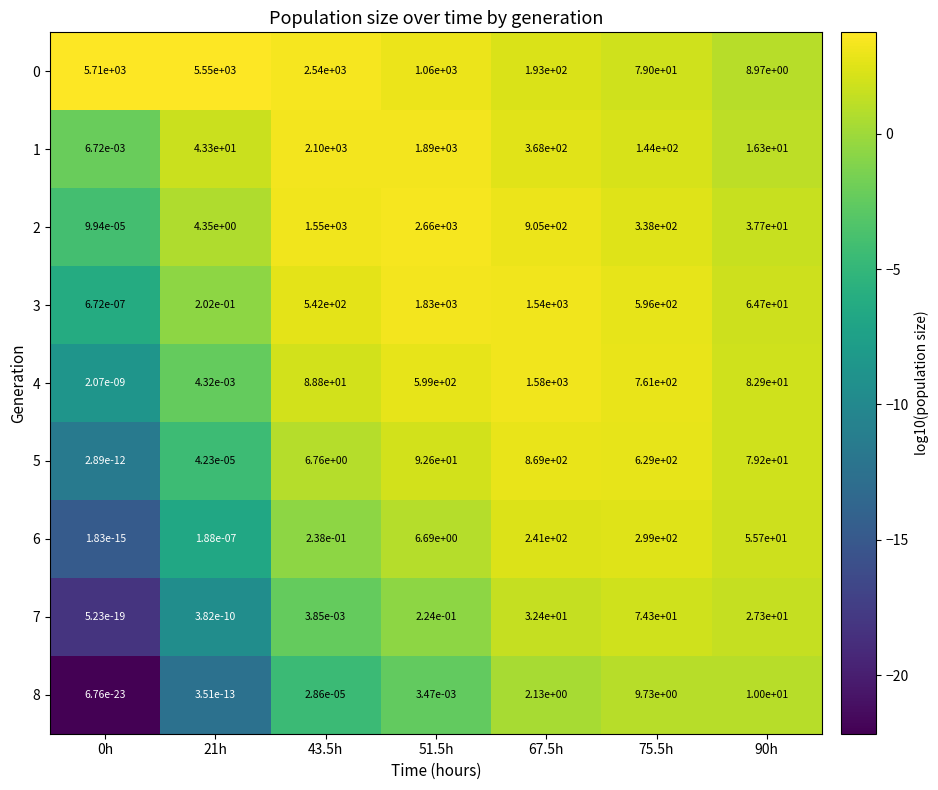

Is the value of 5 at 90h greater than the value of 6 at 75.5h?

No